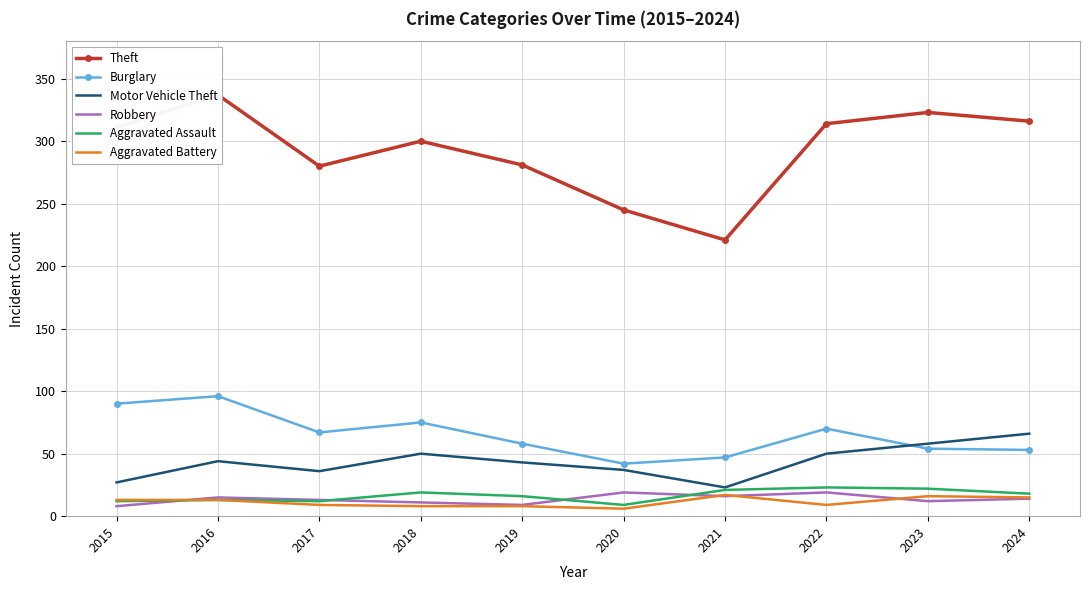

Reading left to right, transcribe all the data shown in this chart.

Theft: 2015=311	2016=337	2017=280	2018=300	2019=281	2020=245	2021=221	2022=314	2023=323	2024=316
Burglary: 2015=90	2016=96	2017=67	2018=75	2019=58	2020=42	2021=47	2022=70	2023=54	2024=53
Motor Vehicle Theft: 2015=27	2016=44	2017=36	2018=50	2019=43	2020=37	2021=23	2022=50	2023=58	2024=66
Robbery: 2015=8	2016=15	2017=13	2018=11	2019=9	2020=19	2021=16	2022=19	2023=12	2024=14
Aggravated Assault: 2015=12	2016=13	2017=12	2018=19	2019=16	2020=9	2021=21	2022=23	2023=22	2024=18
Aggravated Battery: 2015=13	2016=13	2017=9	2018=8	2019=8	2020=6	2021=17	2022=9	2023=16	2024=15